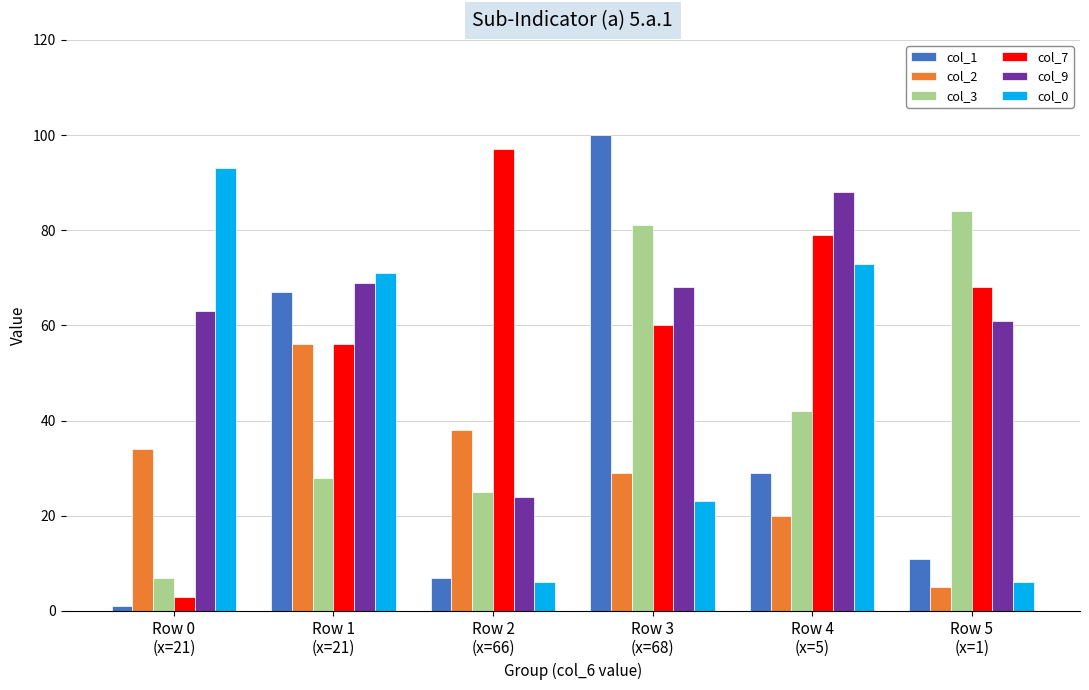

Is the value of col_2 at Row 3
(x=68) greater than the value of col_0 at Row 5
(x=1)?

Yes